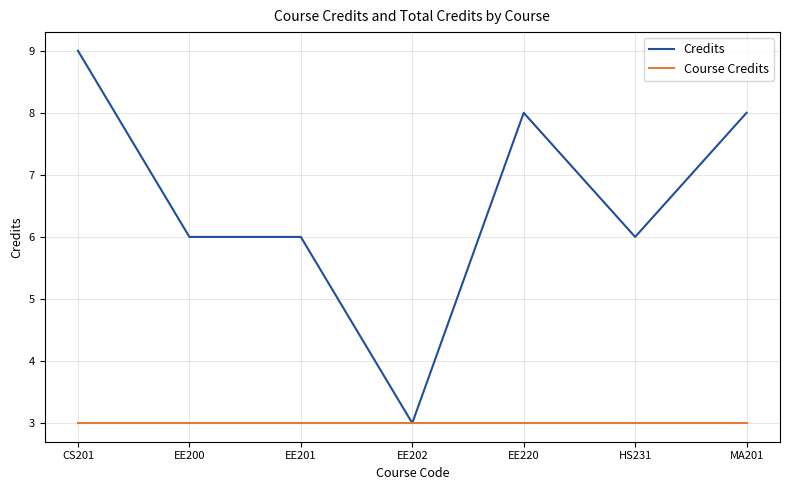

What position from the right is EE220?

3